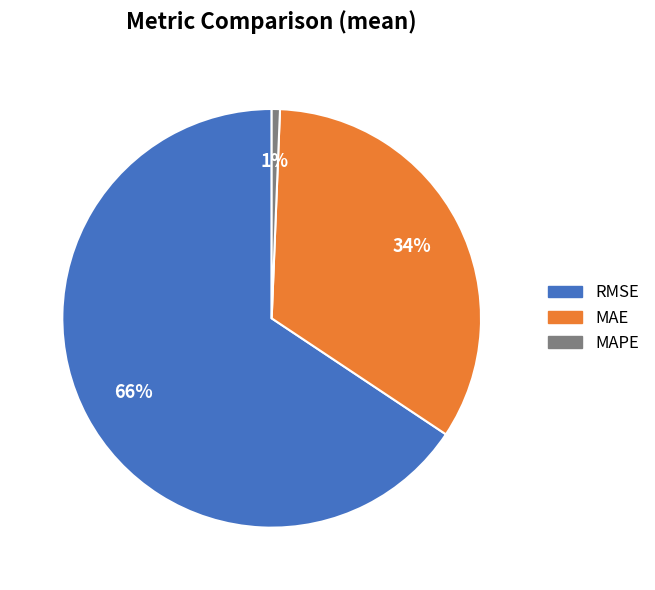

Count the number of slices in the pie.

3